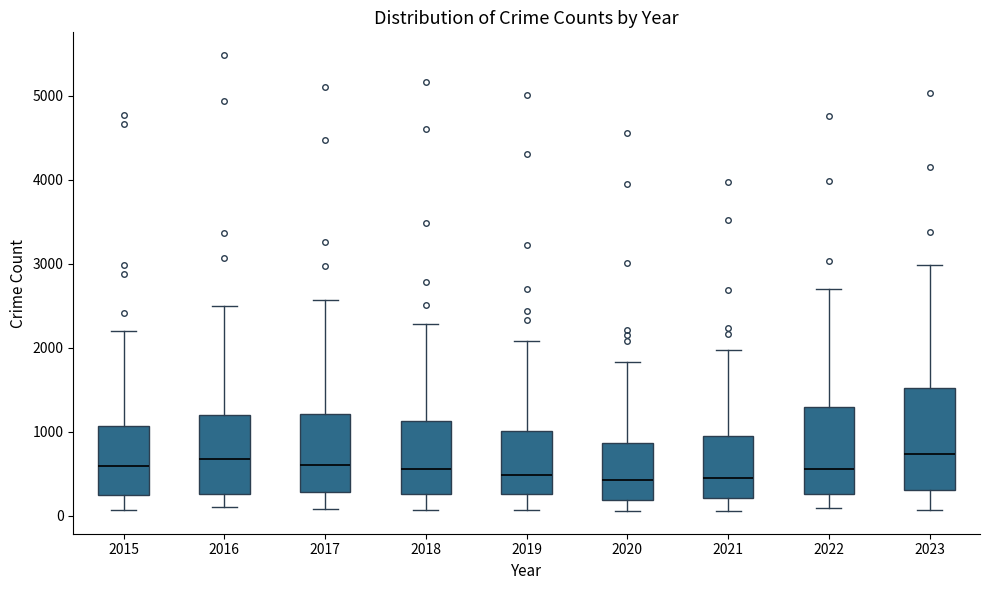

Reading left to right, transcribe this box plot: for each box, give where its median line is, the range the box spans, and where its two whiskers end, as read against the y-axis. The values are not printed on the chart, so give them approximately, as read against the axis.

2015: median 600, box 300 to 1100, whiskers 100 to 2200
2016: median 700, box 300 to 1200, whiskers 100 to 2500
2017: median 600, box 300 to 1200, whiskers 100 to 2600
2018: median 600, box 300 to 1100, whiskers 100 to 2300
2019: median 500, box 300 to 1000, whiskers 100 to 2100
2020: median 400, box 200 to 900, whiskers 100 to 1800
2021: median 500, box 200 to 900, whiskers 100 to 2000
2022: median 600, box 300 to 1300, whiskers 100 to 2700
2023: median 700, box 300 to 1500, whiskers 100 to 3000